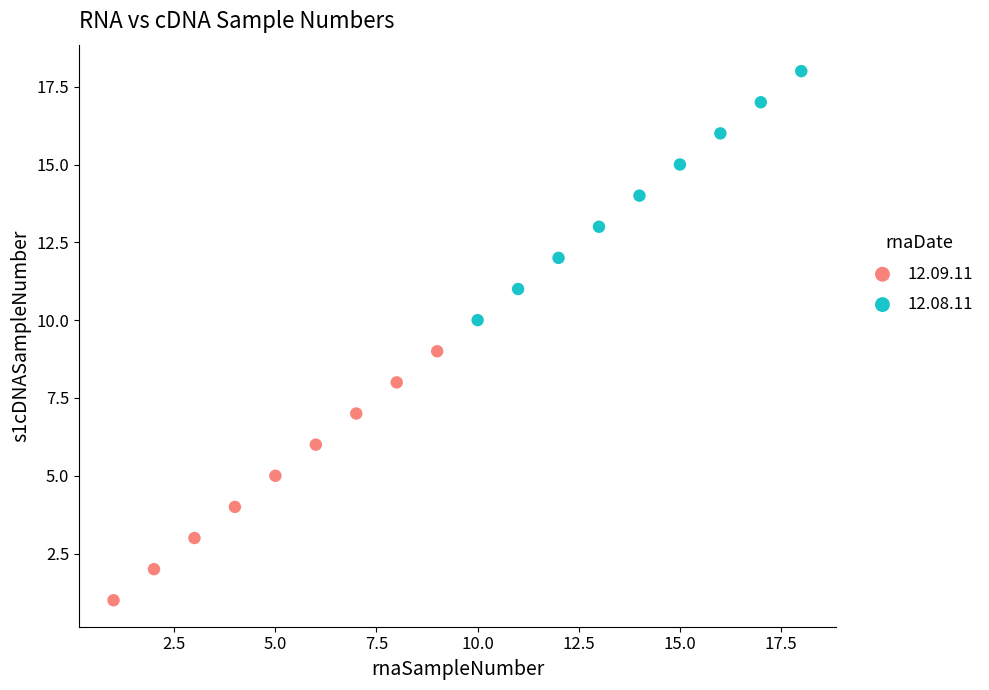

Which series contains the lowest Y value?

12.09.11